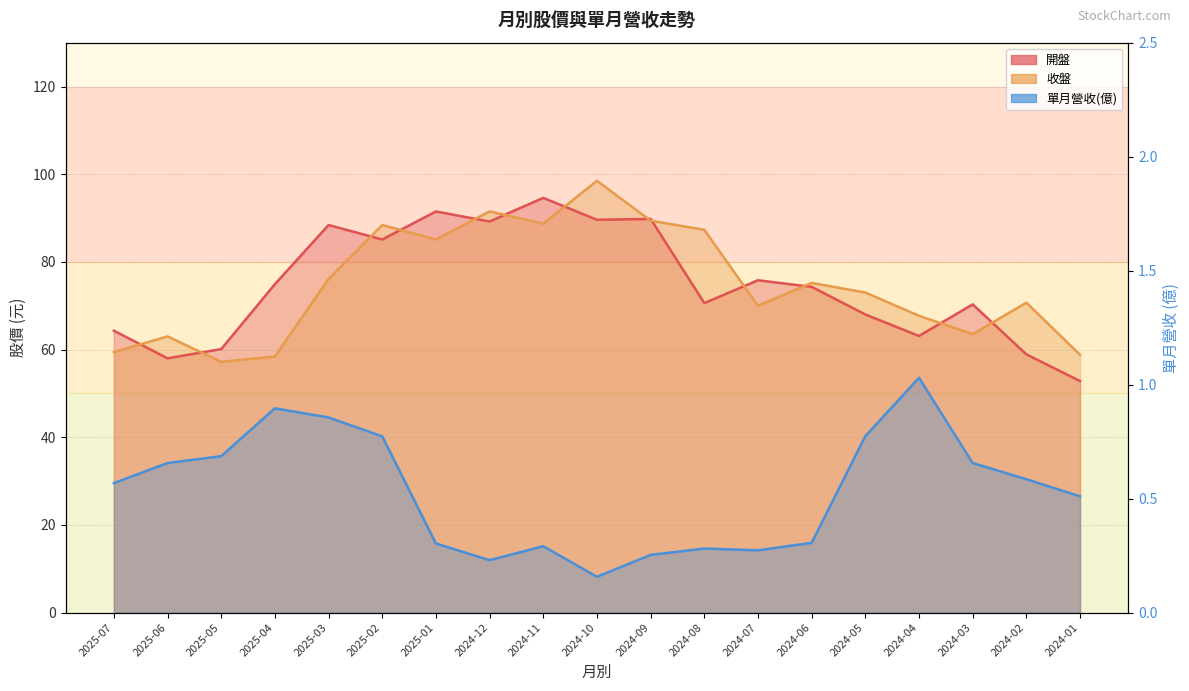

True or false: 單月營收(億) has a value of 0.6 at 2025-07.

True